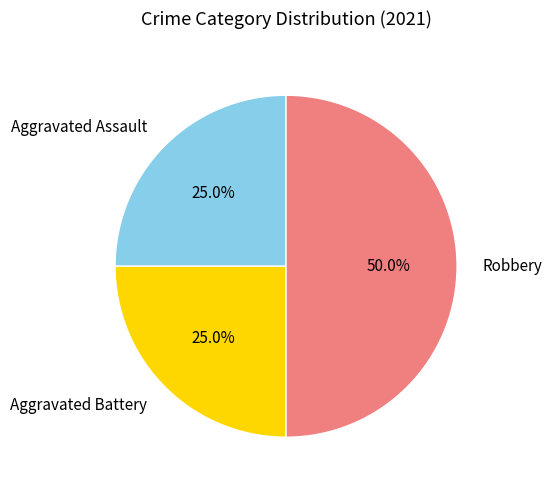

Combined, do Aggravated Assault and Robbery account for over 50%?

Yes